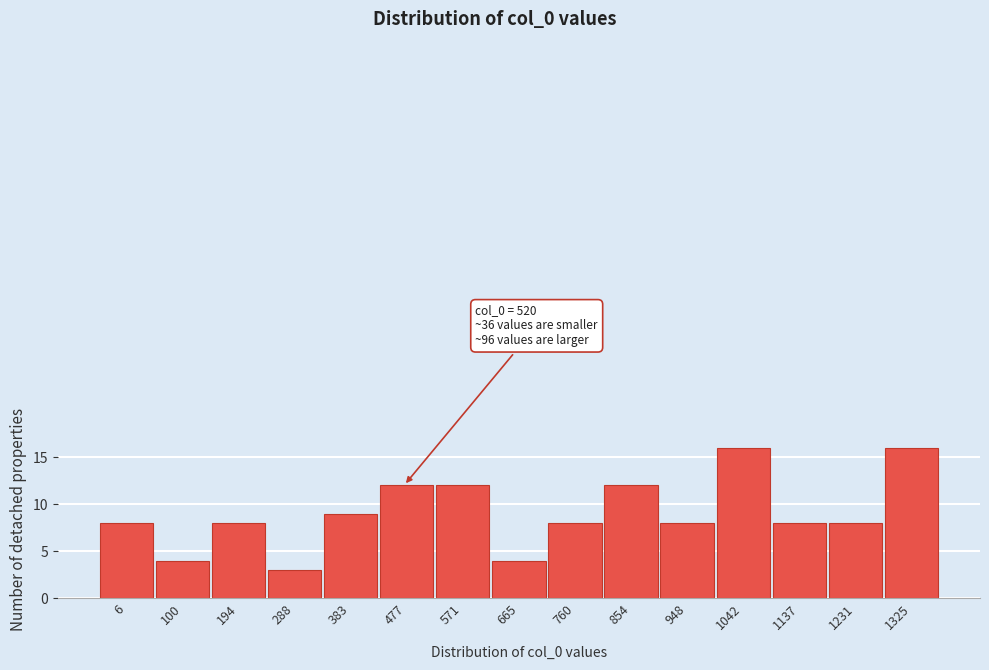

Reading left to right, what are all the values shown in this chart?

8	4	8	3	9	12	12	4	8	12	8	16	8	8	16